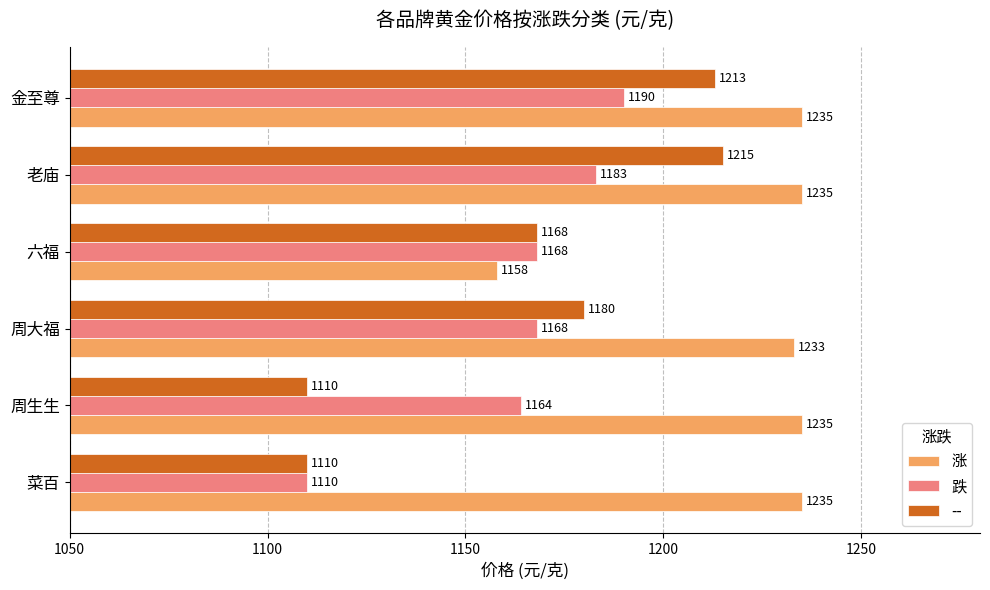

Rank the series by their maximum value, from highest to lowest.

涨, --, 跌